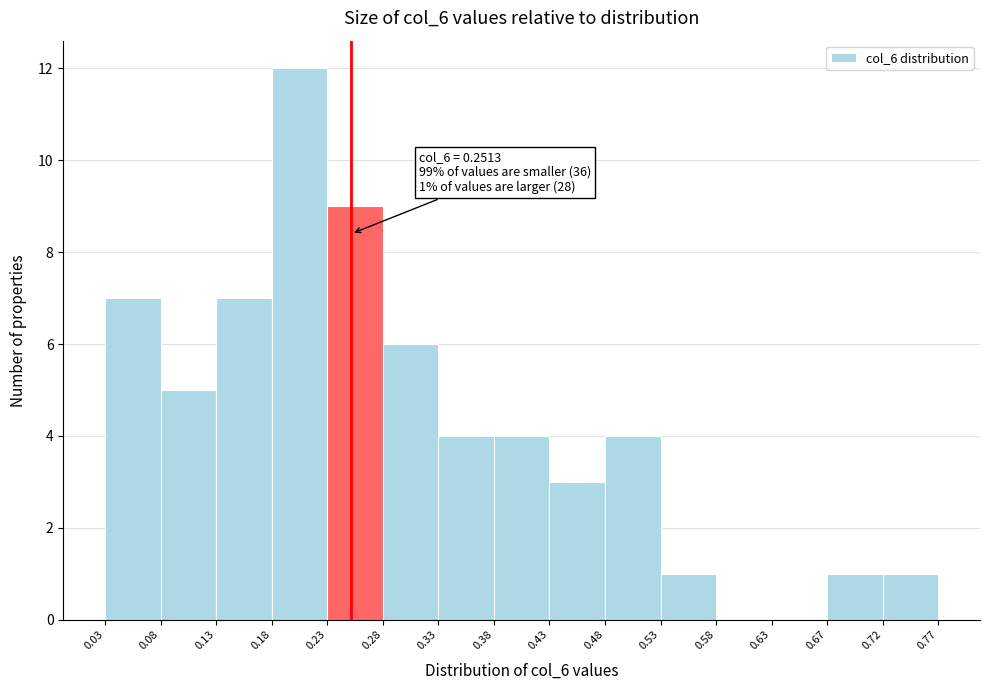

Which range on the x-axis has the tallest bar?

0.18 to 0.23